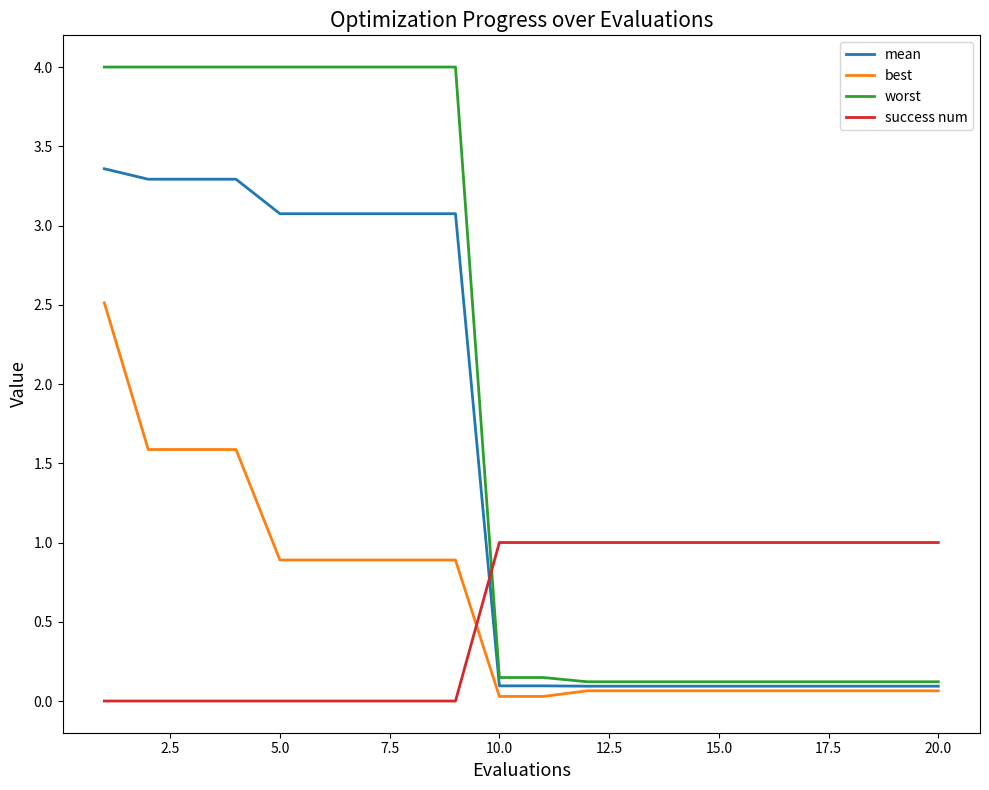

Rank the series by their maximum value, from lowest to highest.

success num, best, mean, worst